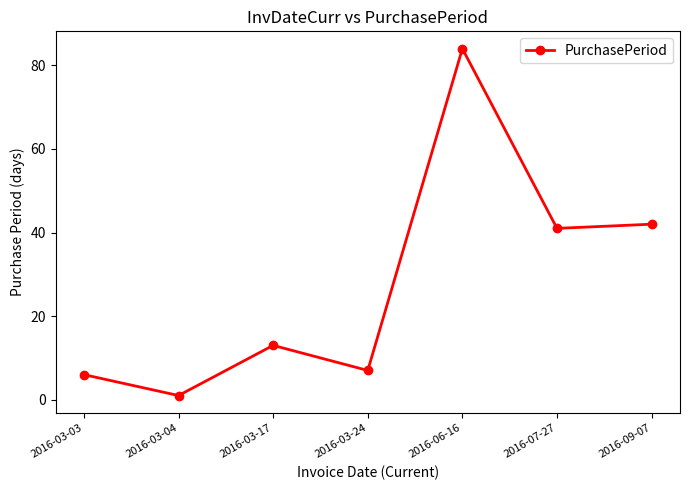

Which label corresponds to the largest value in the chart?

2016-06-16